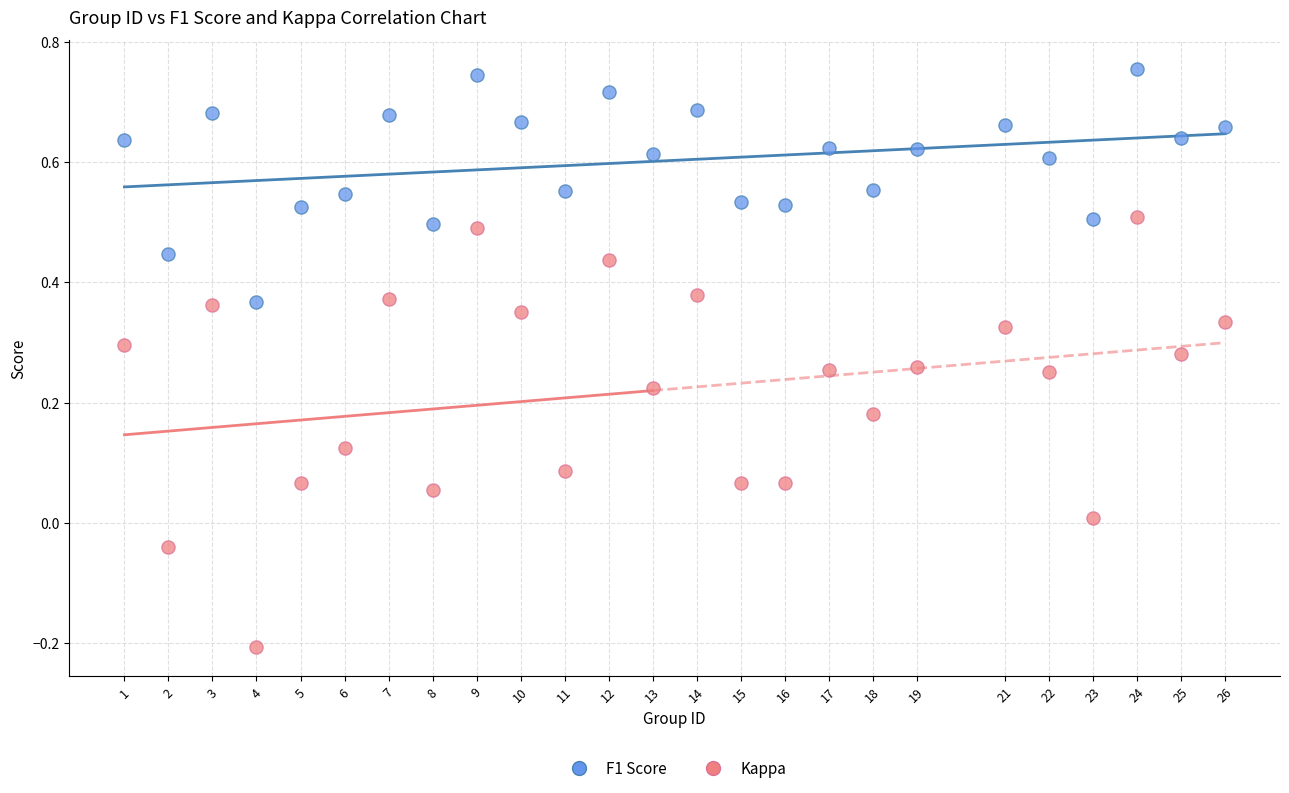

Which series contains the lowest Y value?

Kappa